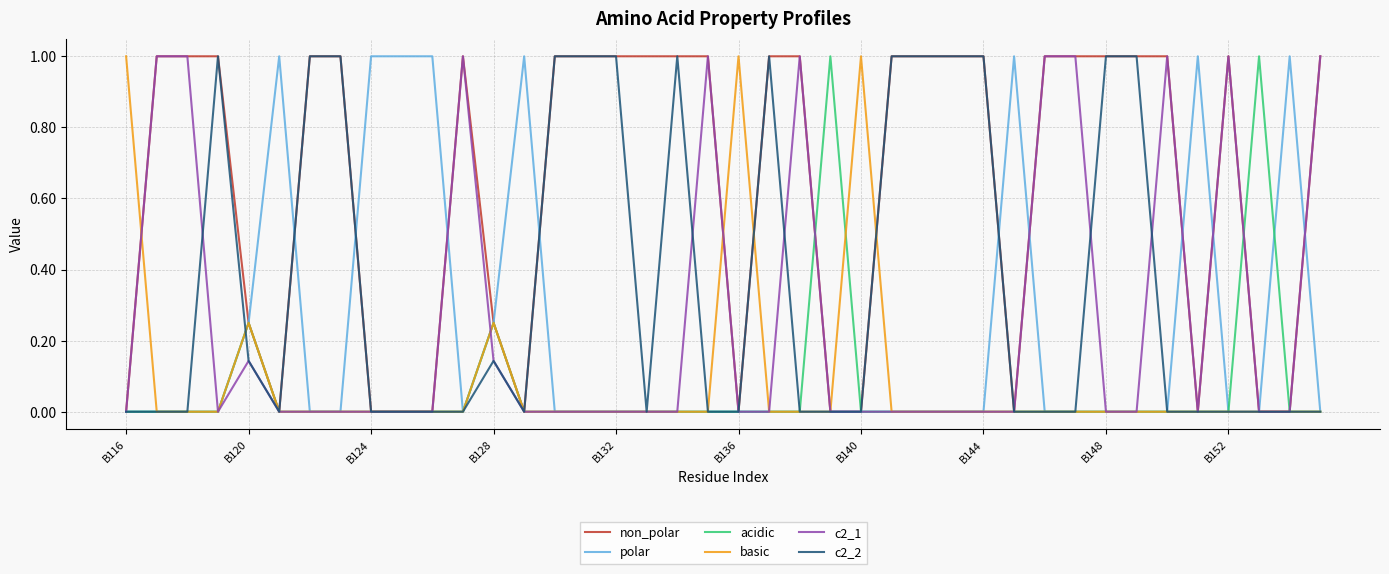

Which series has the largest total across all categories?

non_polar